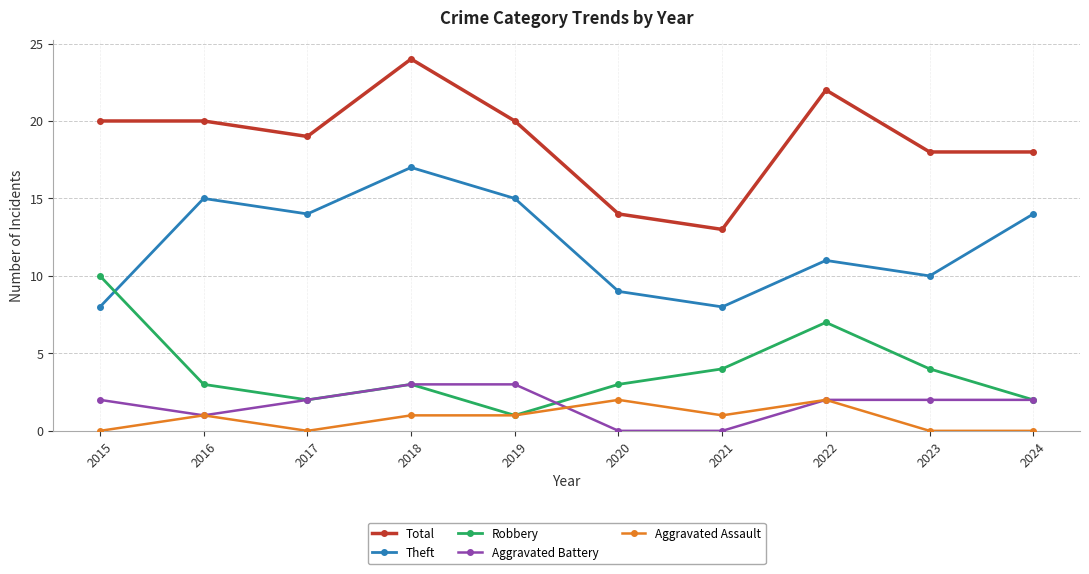

Which series has the largest range (max minus min)?

Total